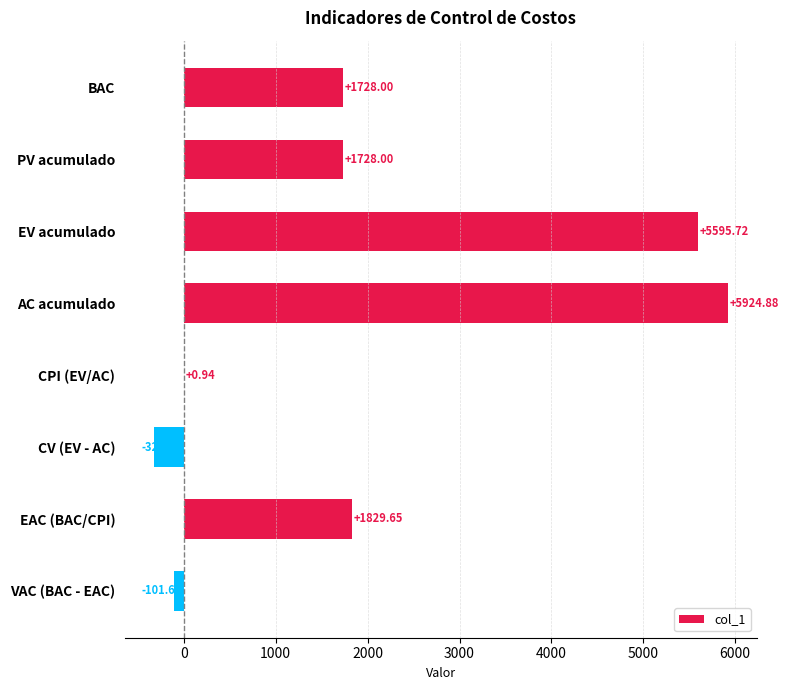

Which category has the highest value across all series?

AC acumulado